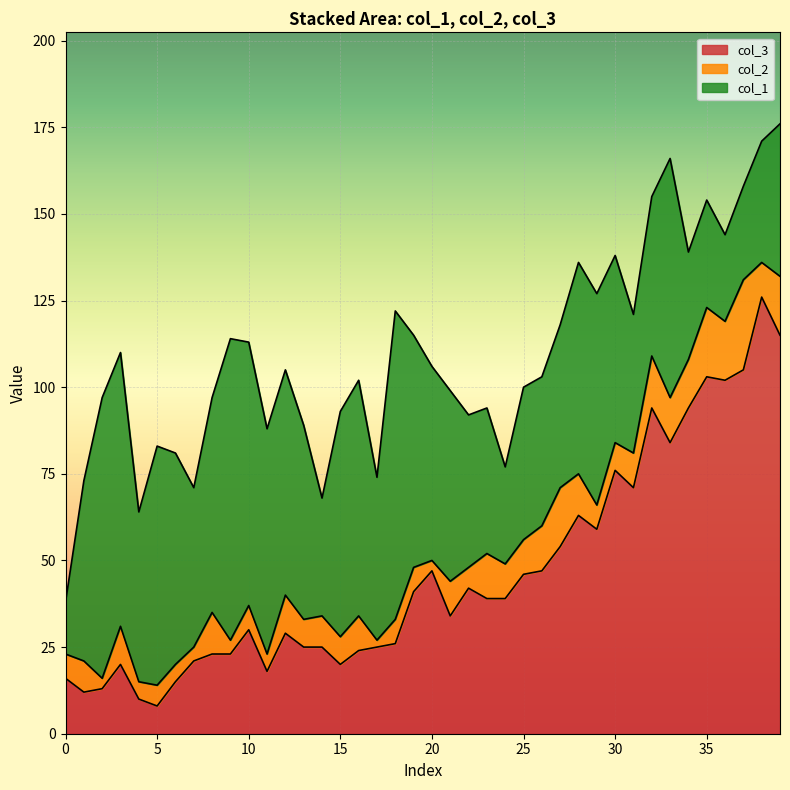

The value of col_2 at 27 is 24. True or false?

False